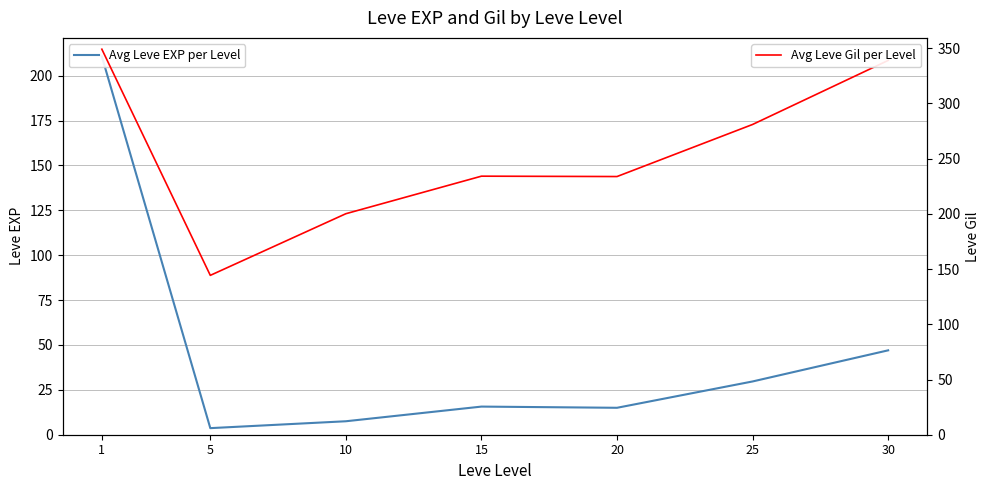

What is the total value across all series at 5?

148.0